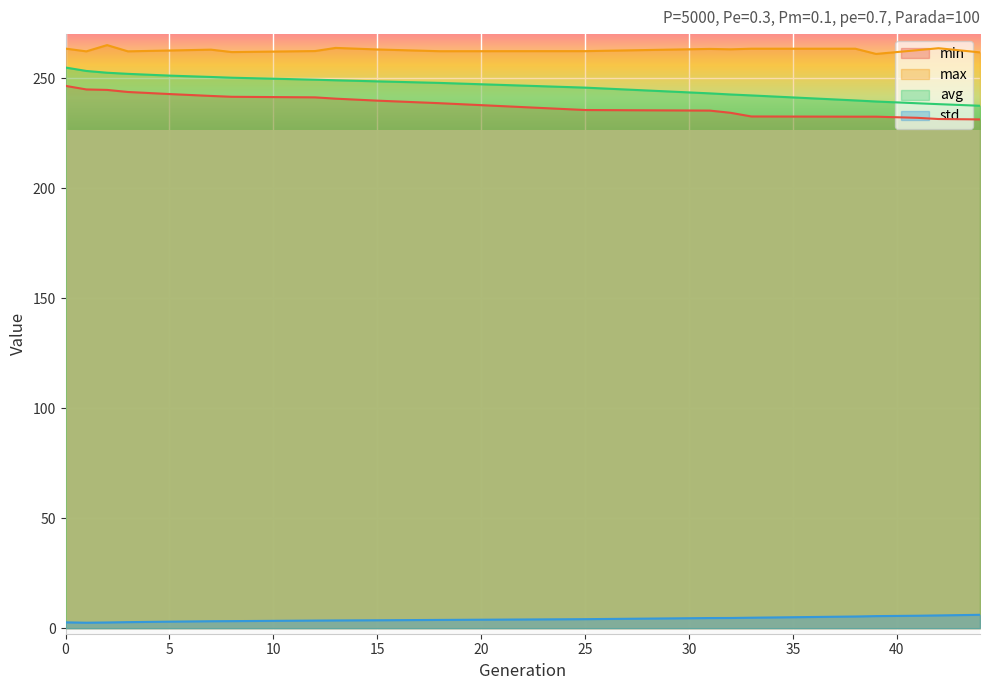

At which category does the chart reach its peak across all series?

2